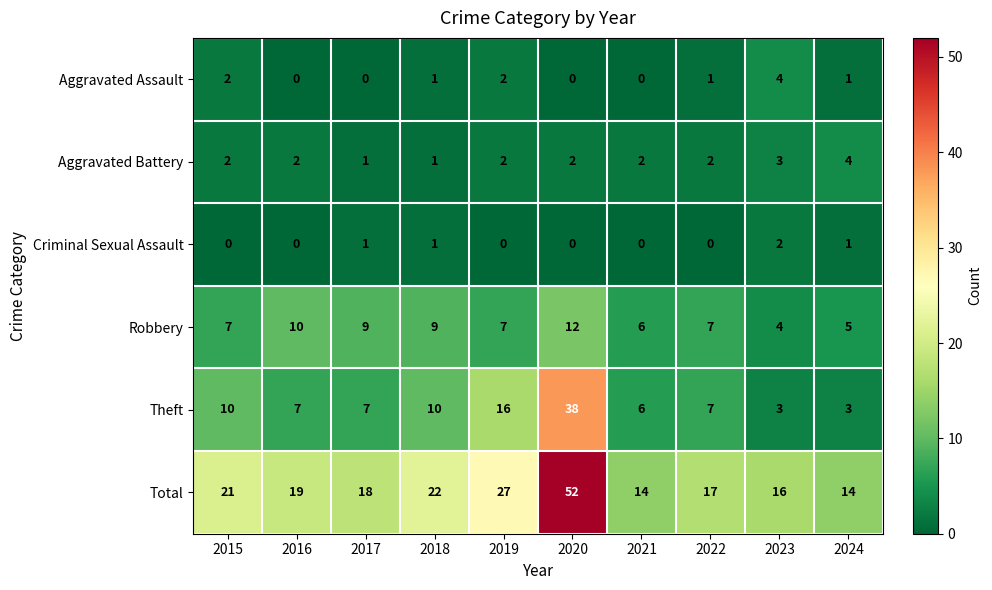

Which series has the largest range (max minus min)?

Total